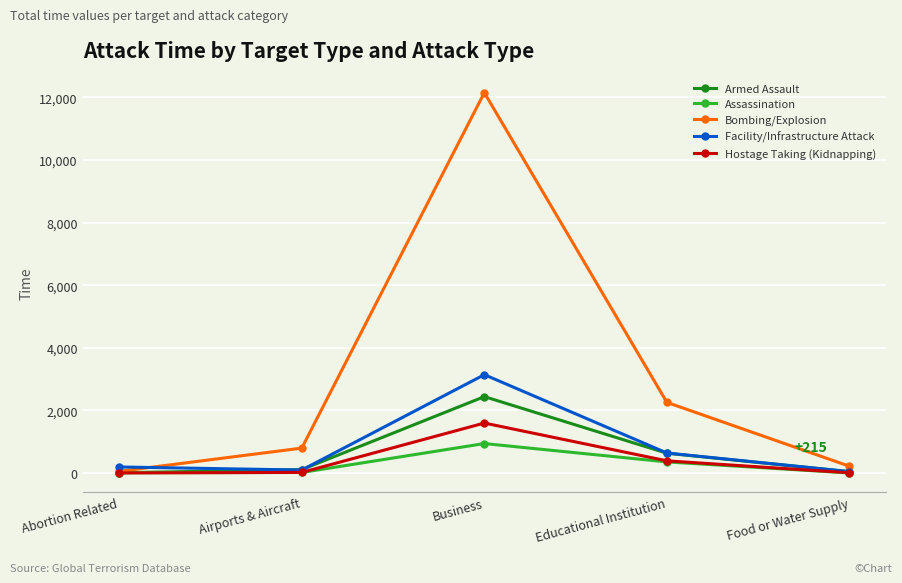

At which category does Facility/Infrastructure Attack reach its first local peak?

Business